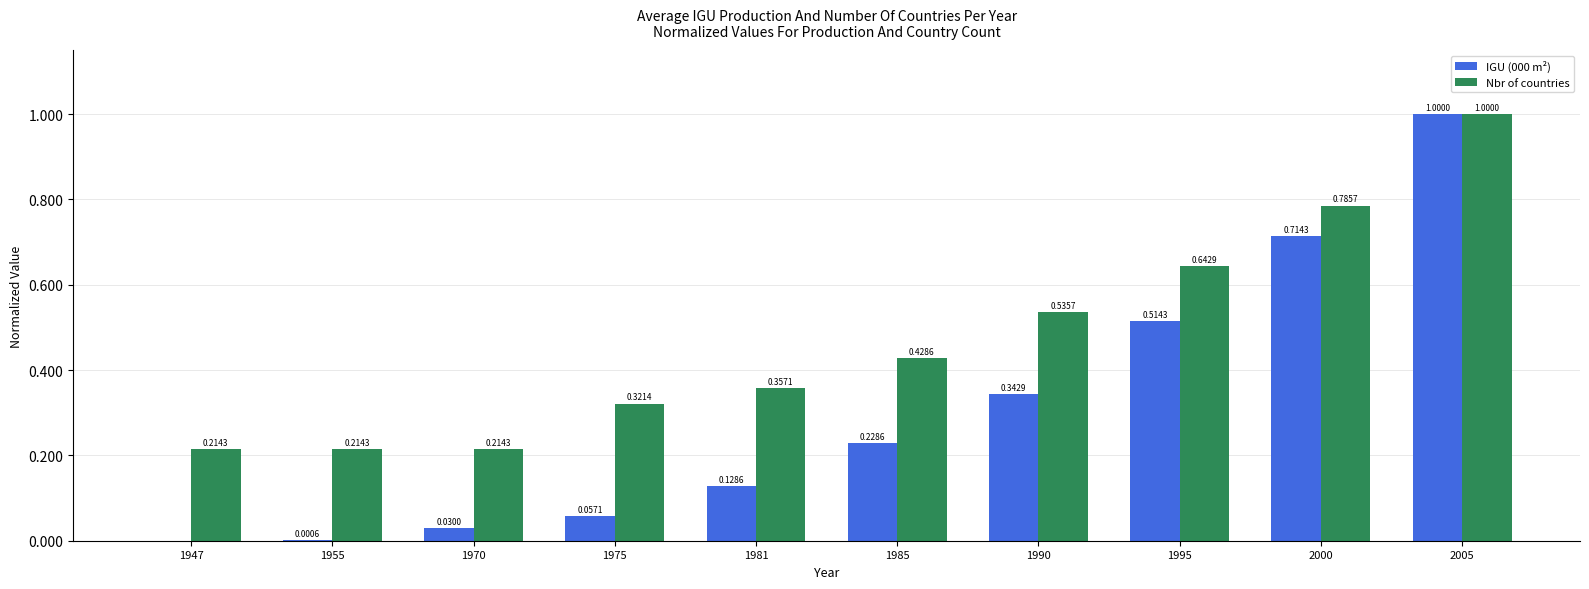

Which series has the largest total across all categories?

Nbr of countries